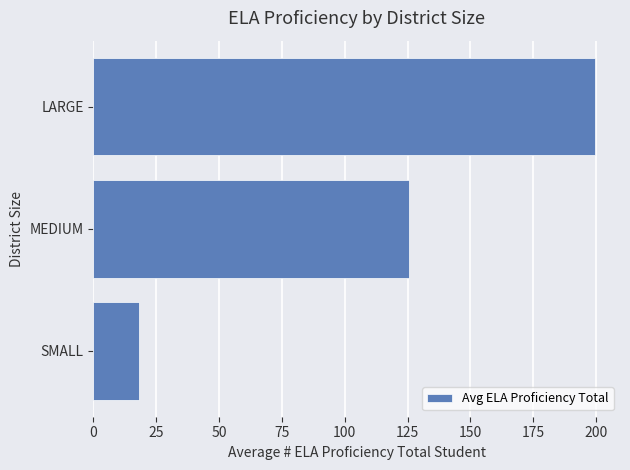

The value at LARGE is 356.9. True or false?

False